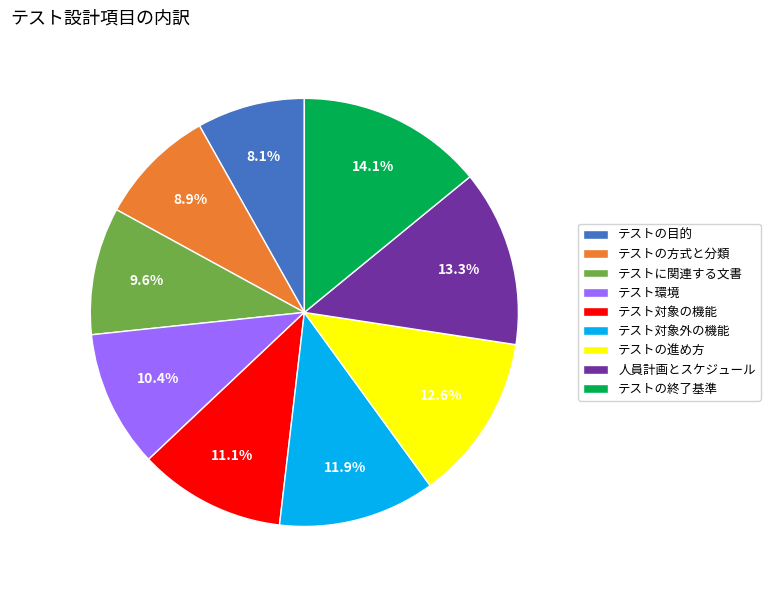

Approximately how many times larger is the value at テストの進め方 compared to テスト対象の機能?

1.1